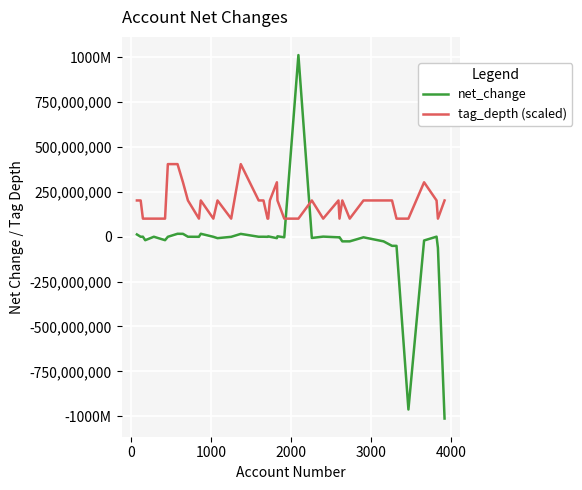

What is the smallest value displayed?

-1013156000